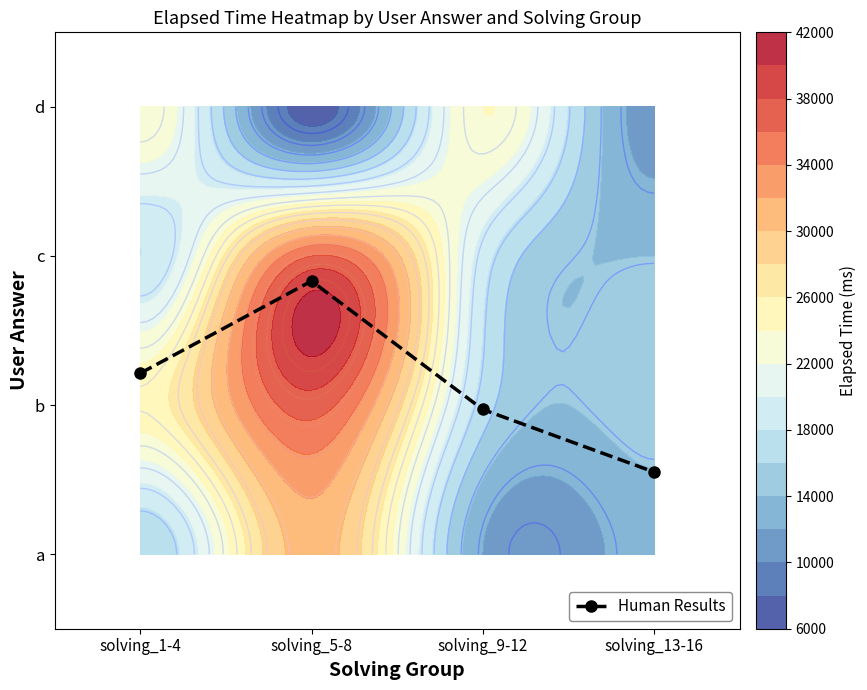

What is the change in value from solving_5-8 to solving_9-12?

-0.9